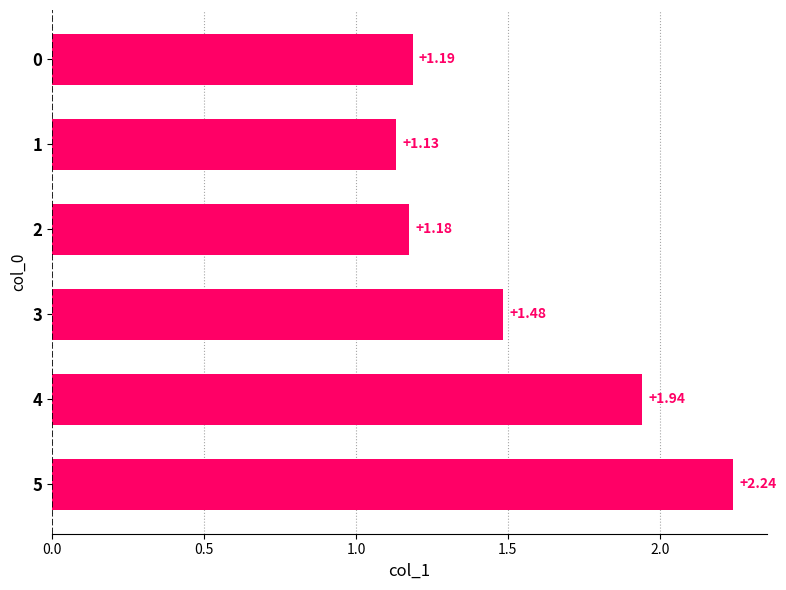

List the labels in order of value, largest first.

5, 4, 3, 0, 2, 1